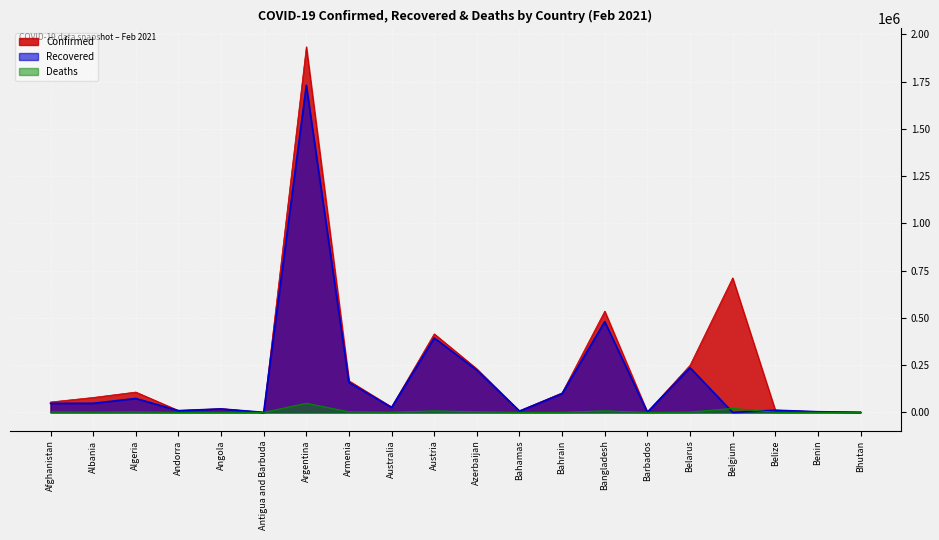

What is the label of the 2nd point from the left?

Albania